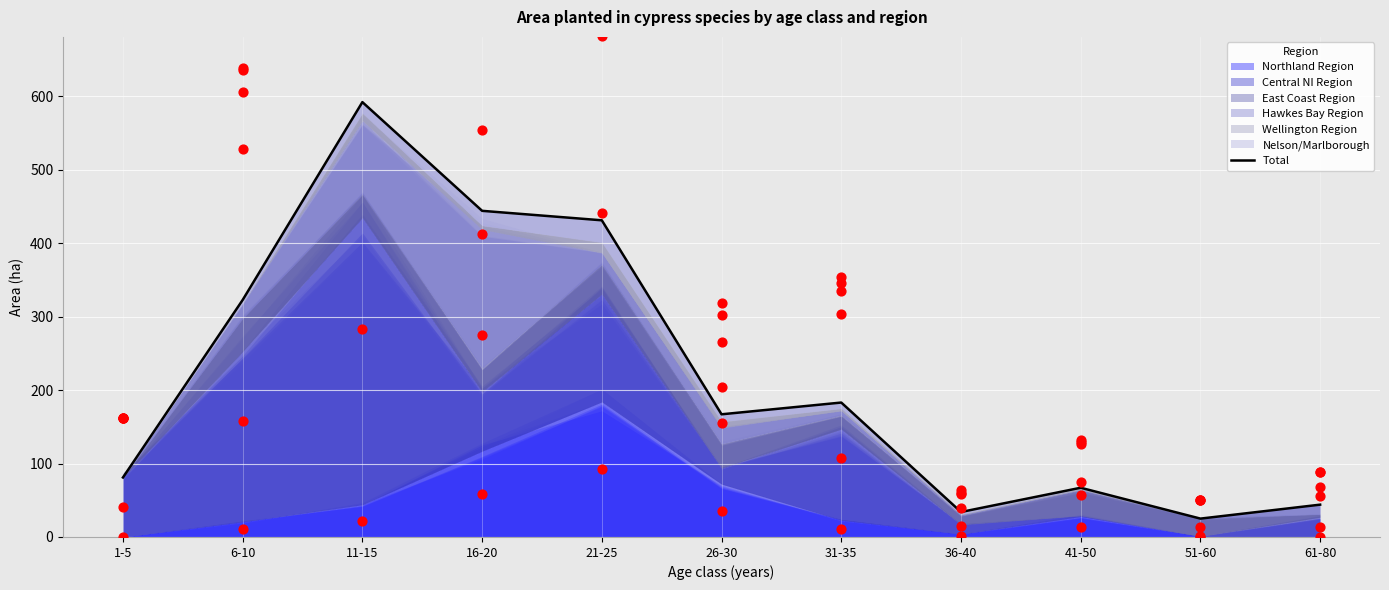

Approximately how many times larger is the value at 11-15 compared to 6-10?

1.8